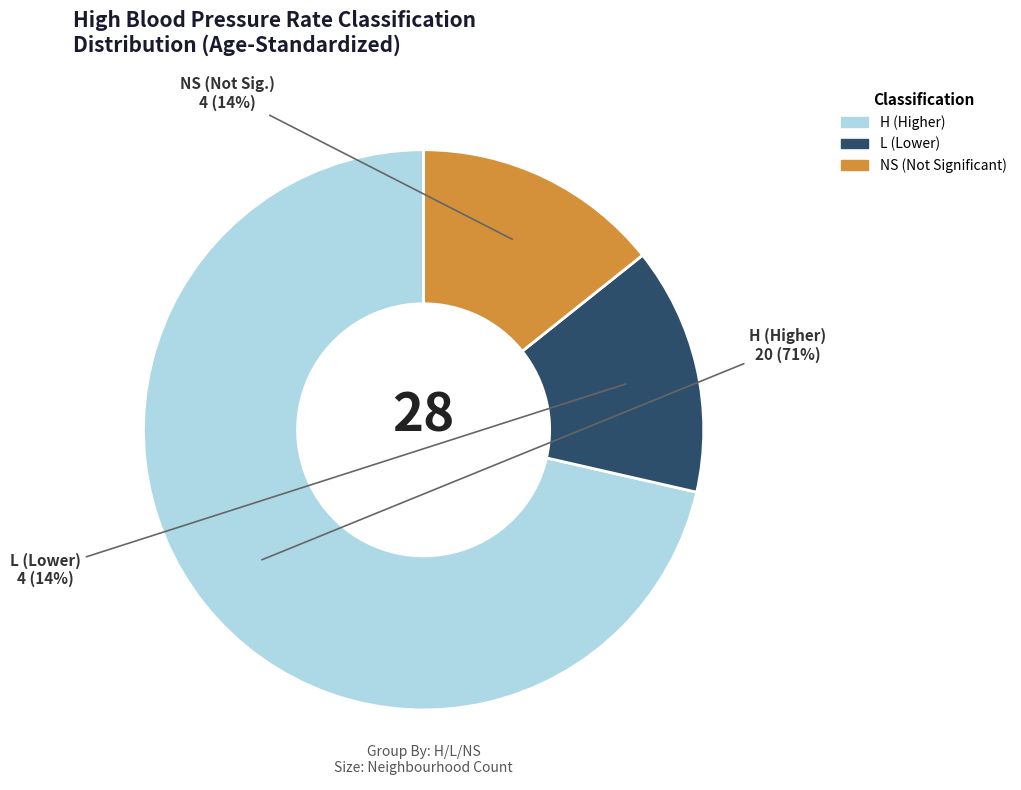

Which slice is the largest?

H